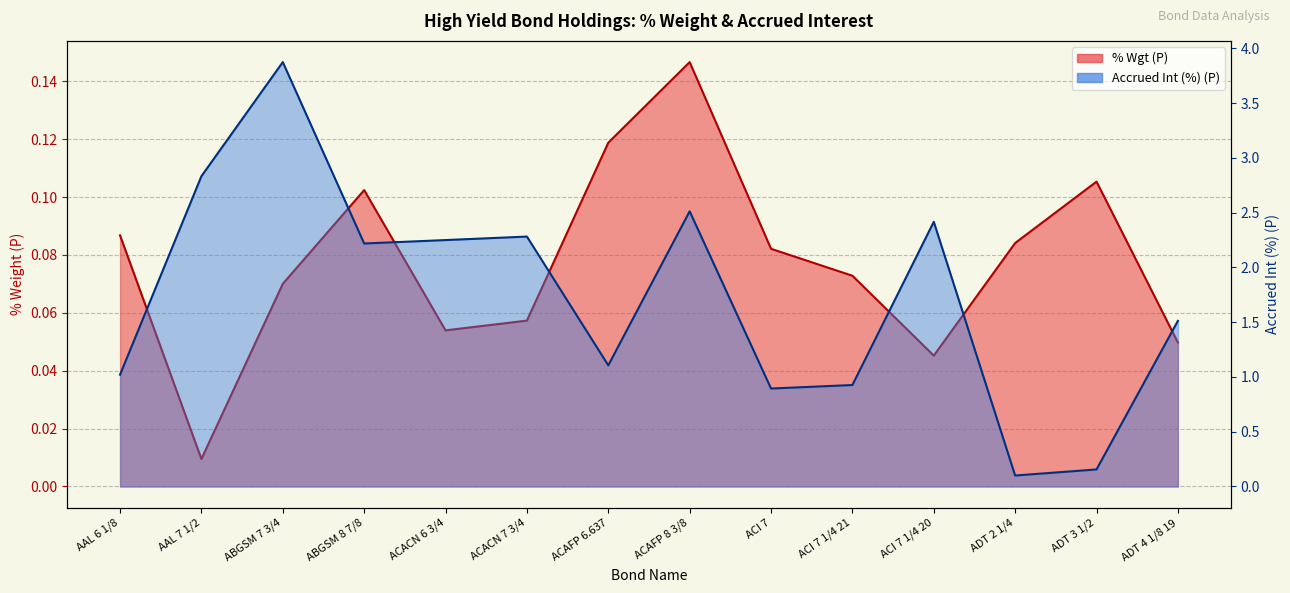

Where is % Wgt (P) nearest to the value 0?

AAL 7 1/2